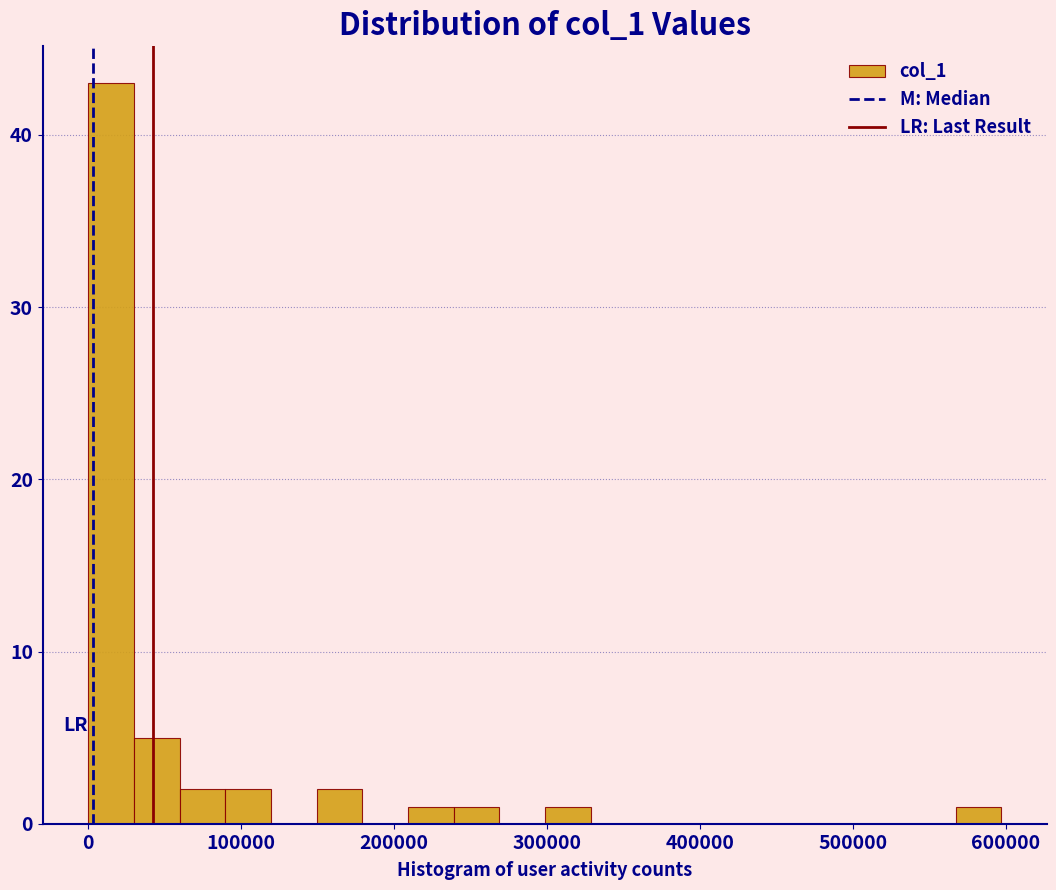

Read against the x-axis, roughly where is the centre of the tallest bar?

10000